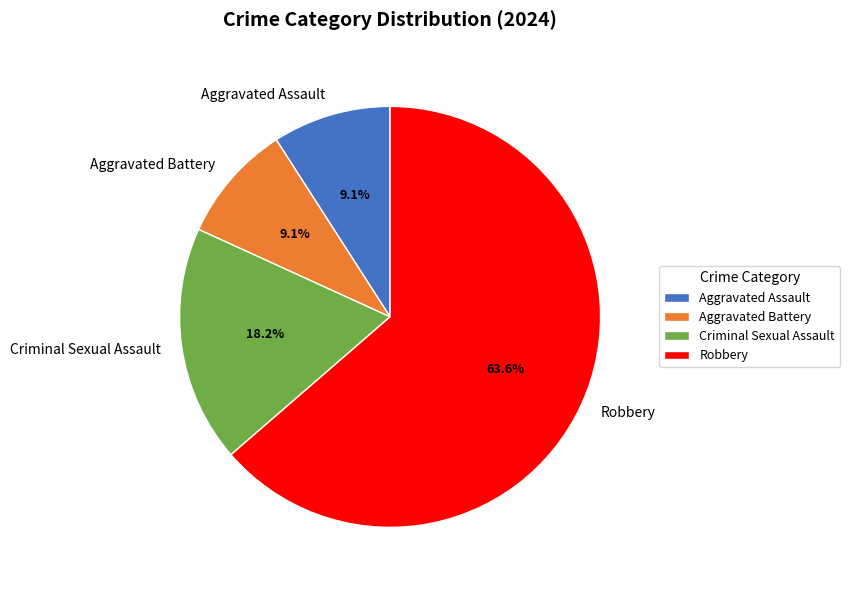

What is the largest slice in the pie chart?

Robbery